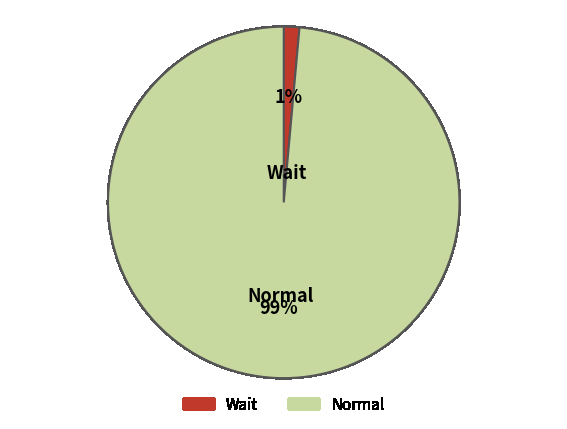

Count the number of slices in the pie.

2